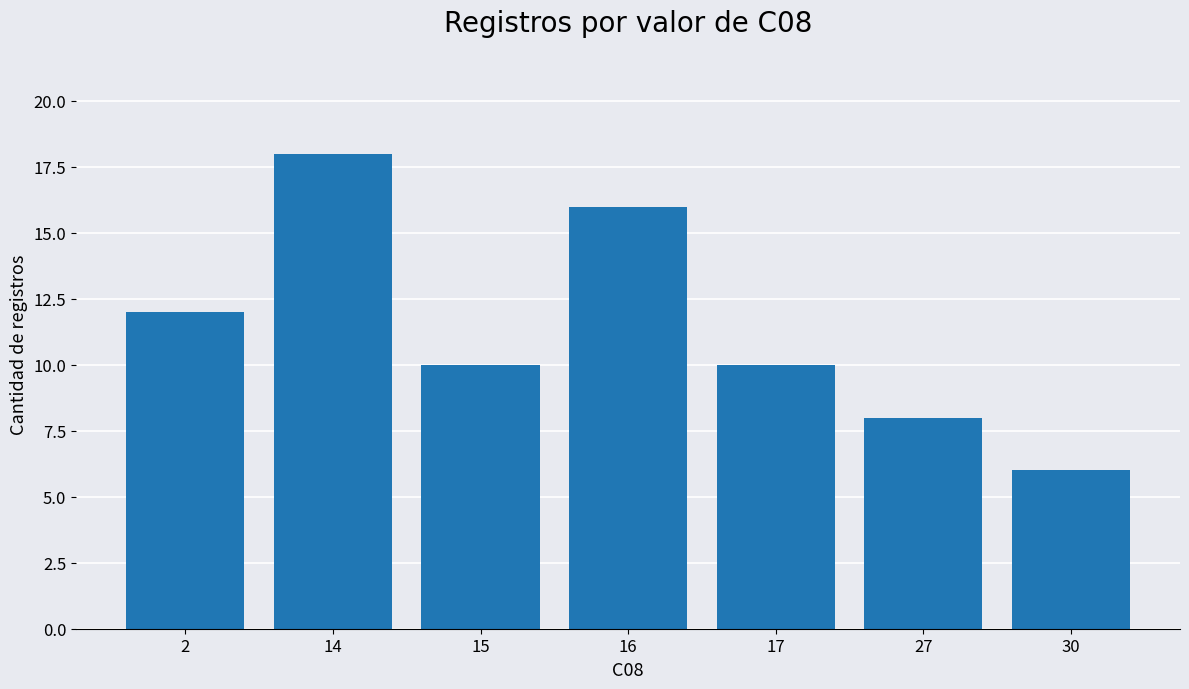

The chart shows a value of 7 at 17. True or false?

False